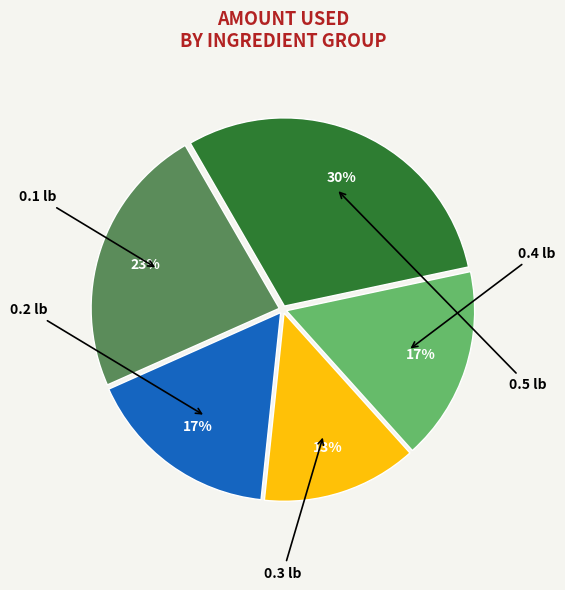

To the nearest percent, what is the difference between the largest and smallest slice percentages?

17%